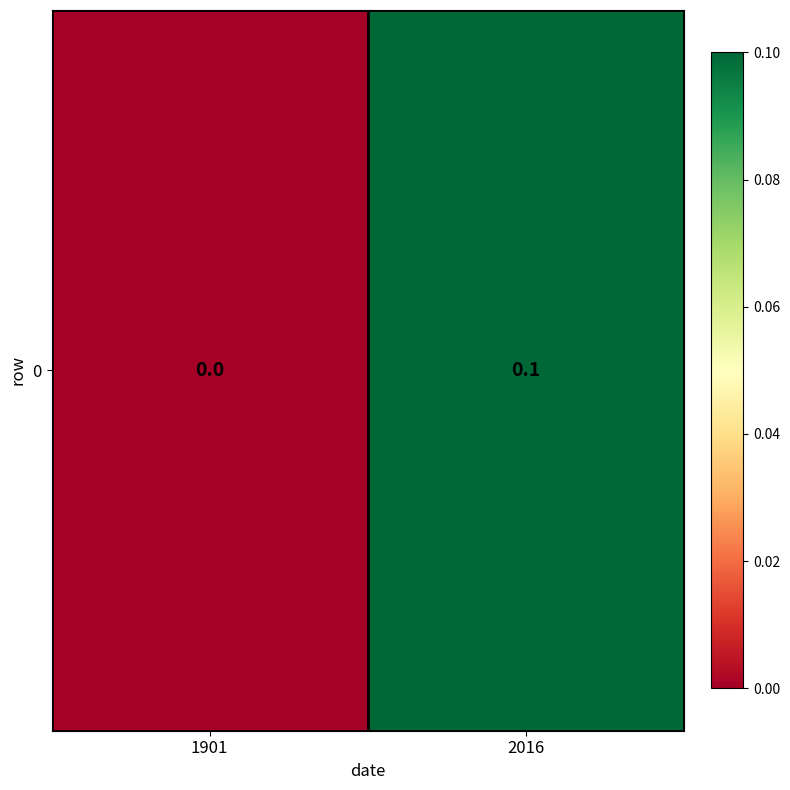

Reading left to right, list all the values displayed in this chart.

0.0	0.1